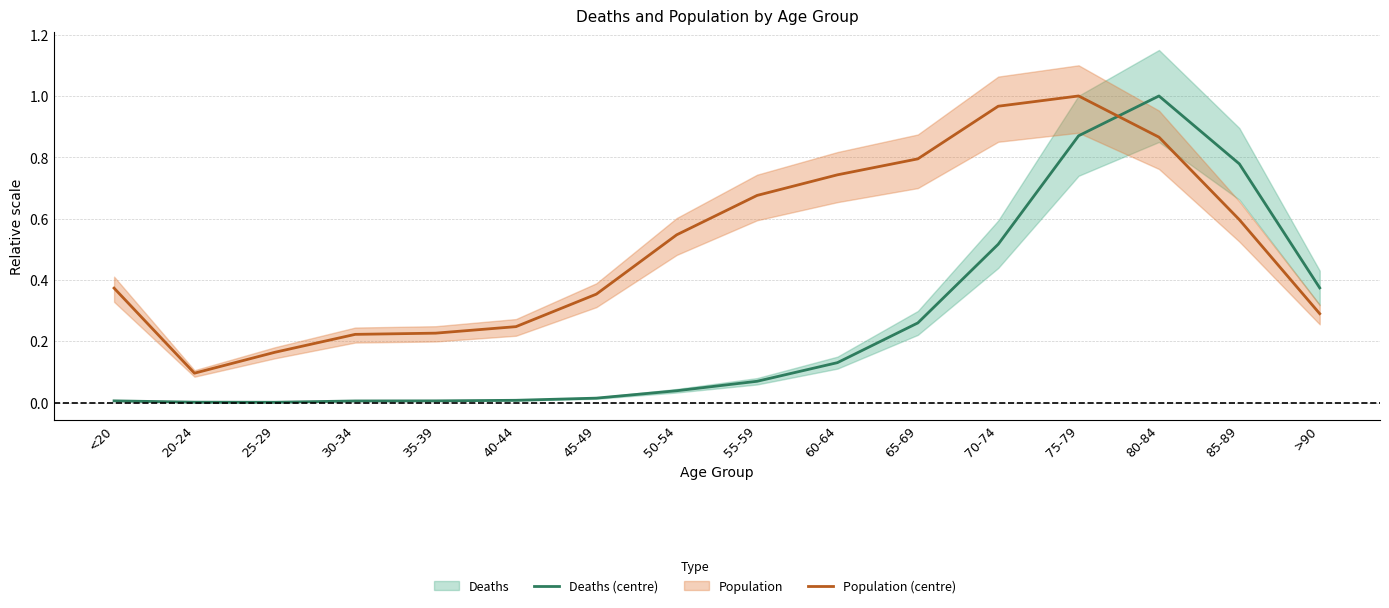

How many interior local valleys does the Deaths (centre) series have?

1